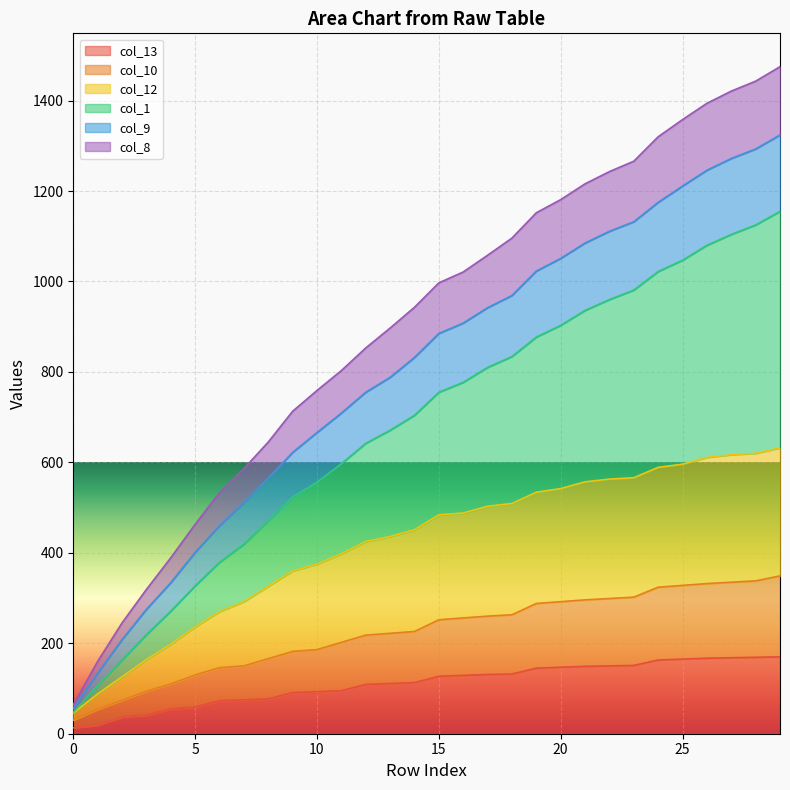

What is the greatest value displayed?

1475